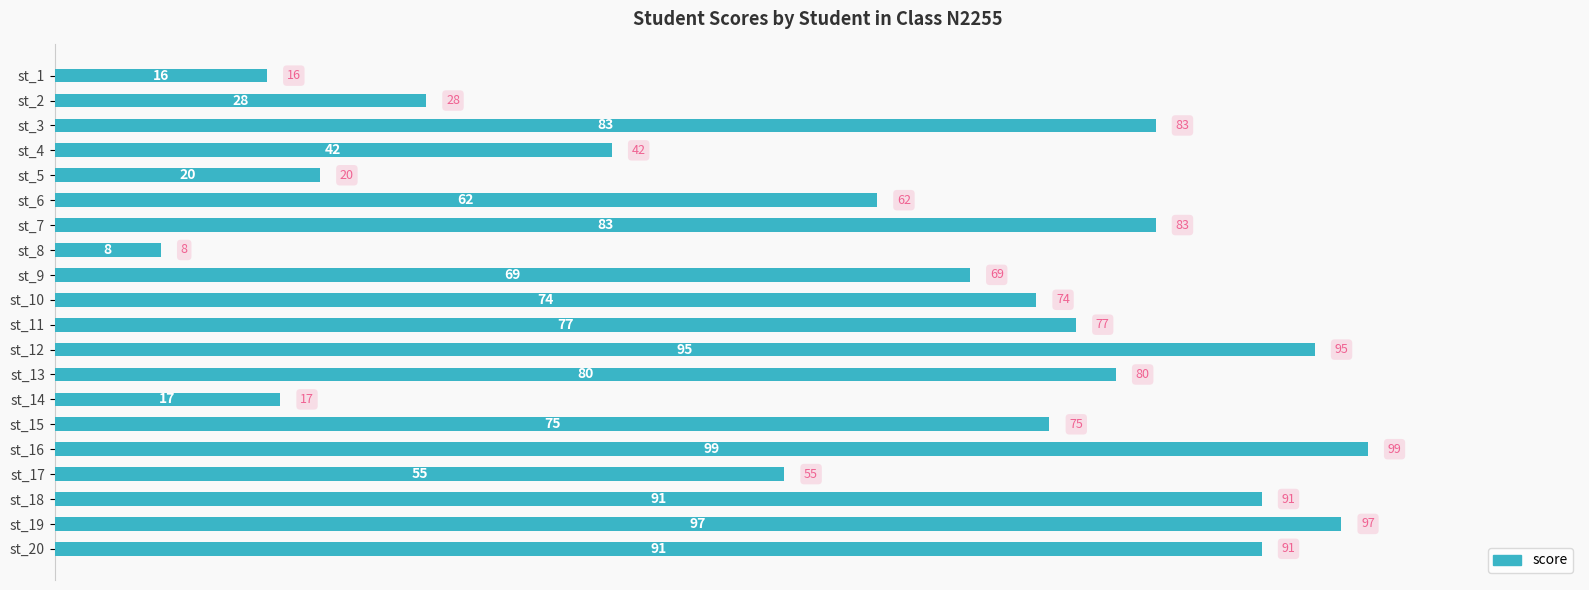

Which category has the lowest value across all series?

st_8